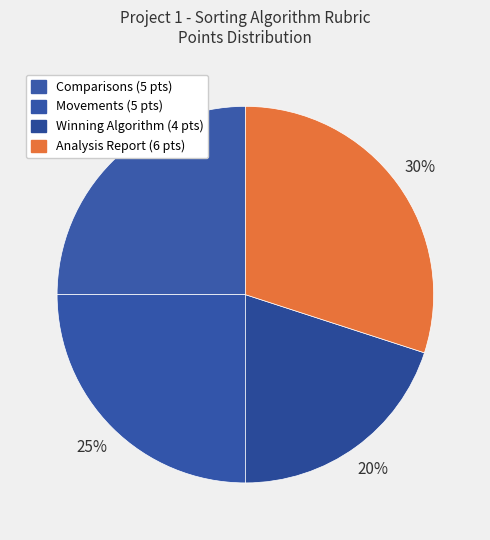

Rank the categories by value from lowest to highest.

Winning Algorithm, Comparisons, Movements, Analysis Report